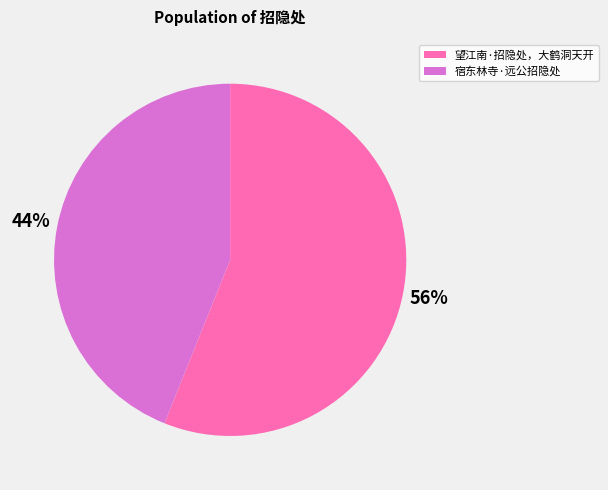

To the nearest percent, what is the difference between the 望江南·招隐处，大鹤洞天开 and 宿东林寺·远公招隐处 slice percentages?

12%